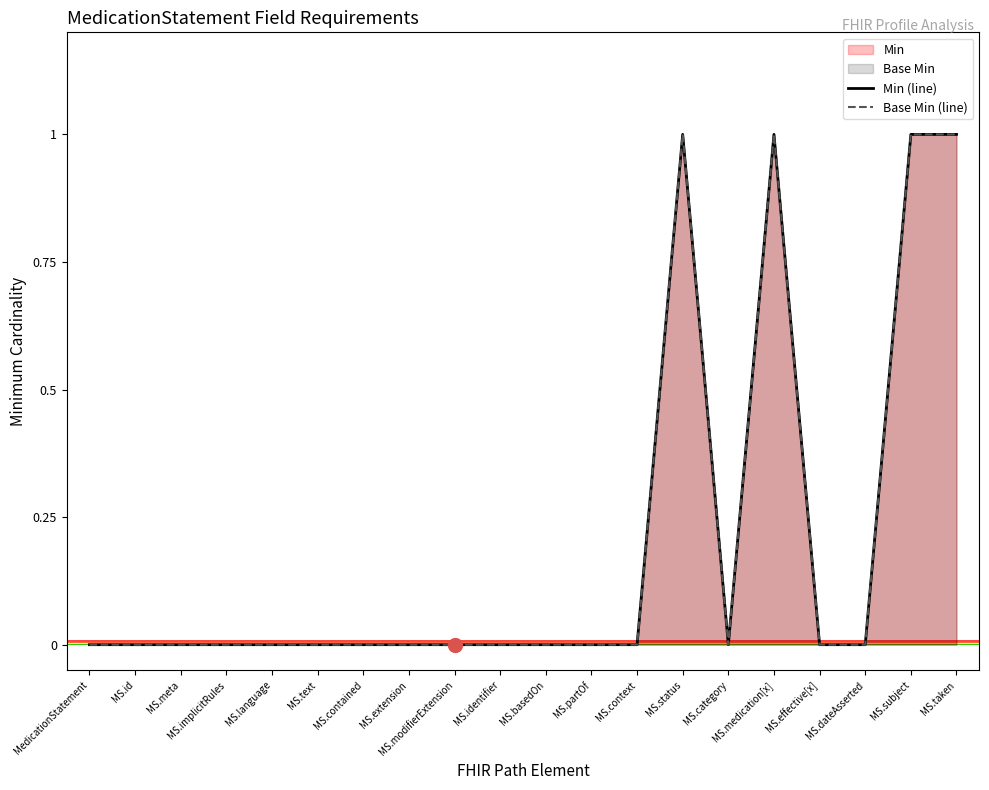

True or false: Base Min (line) and Min (line) cross at least once.

False